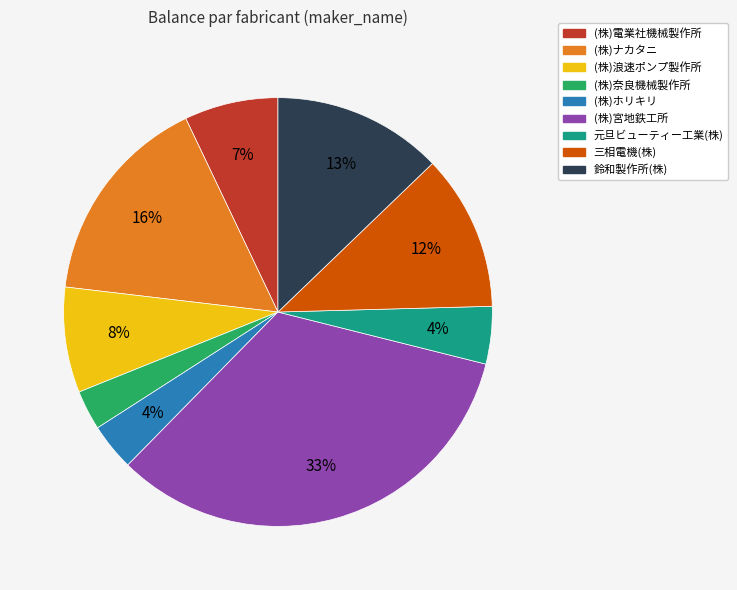

Is (株)ホリキリ the majority of the pie?

No